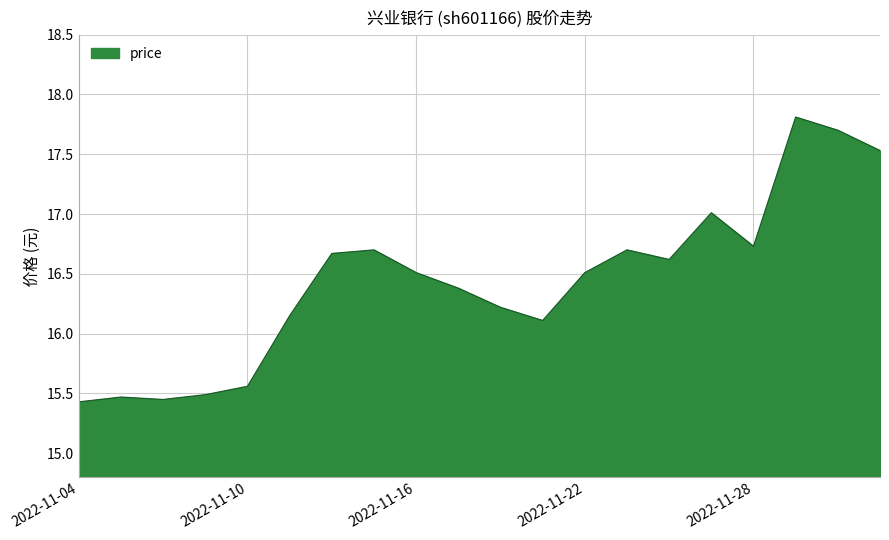

What is the difference between the maximum and minimum values?

2.4